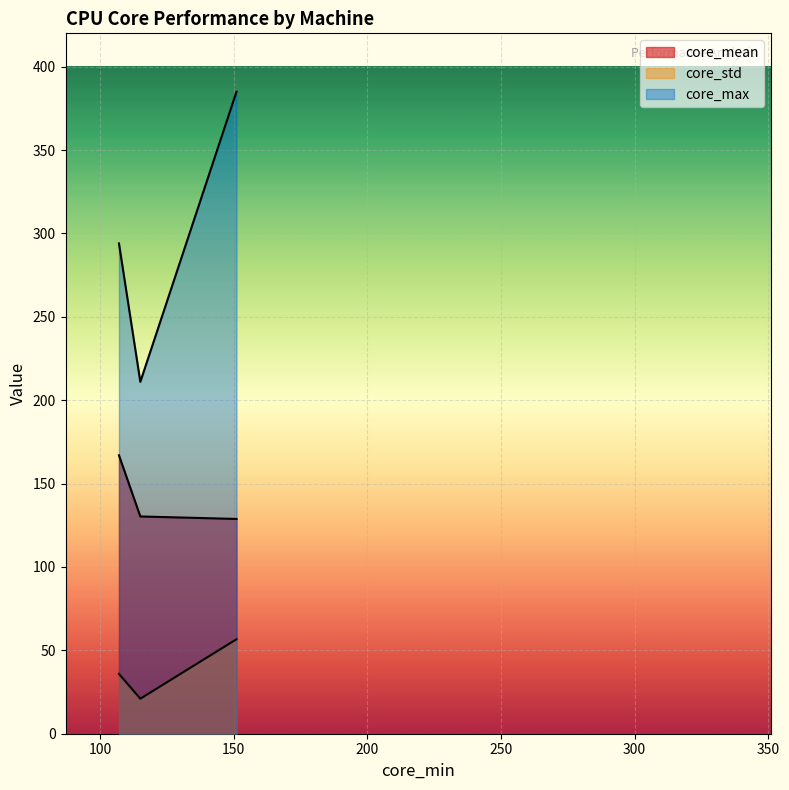

Is the value of core_std at 115 greater than the value of core_max at 107?

No